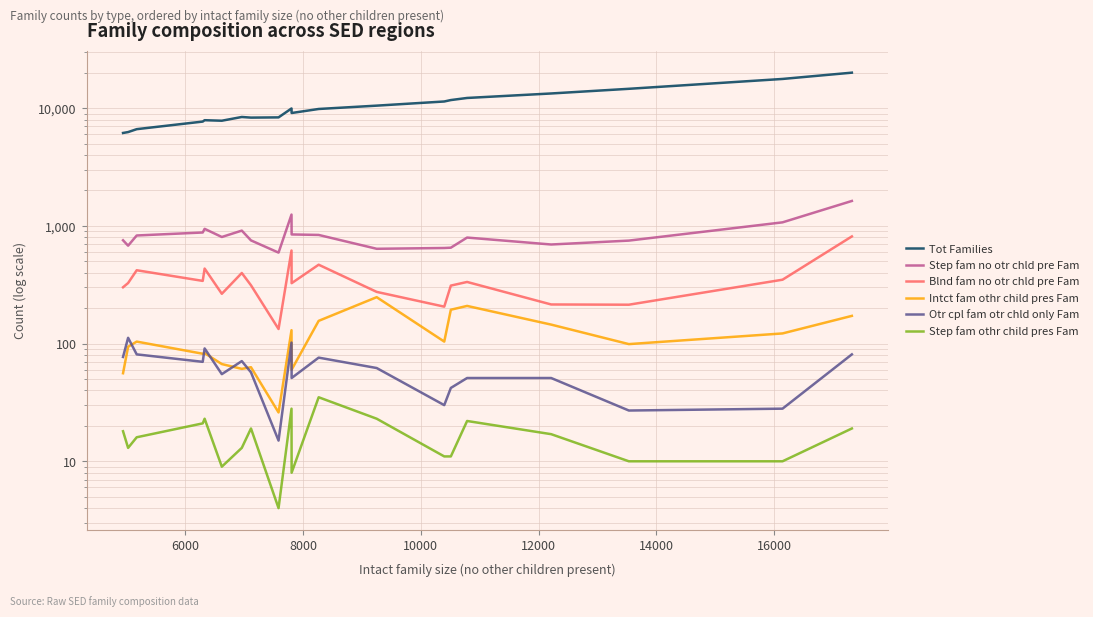

How many categories are shown in the chart?

20